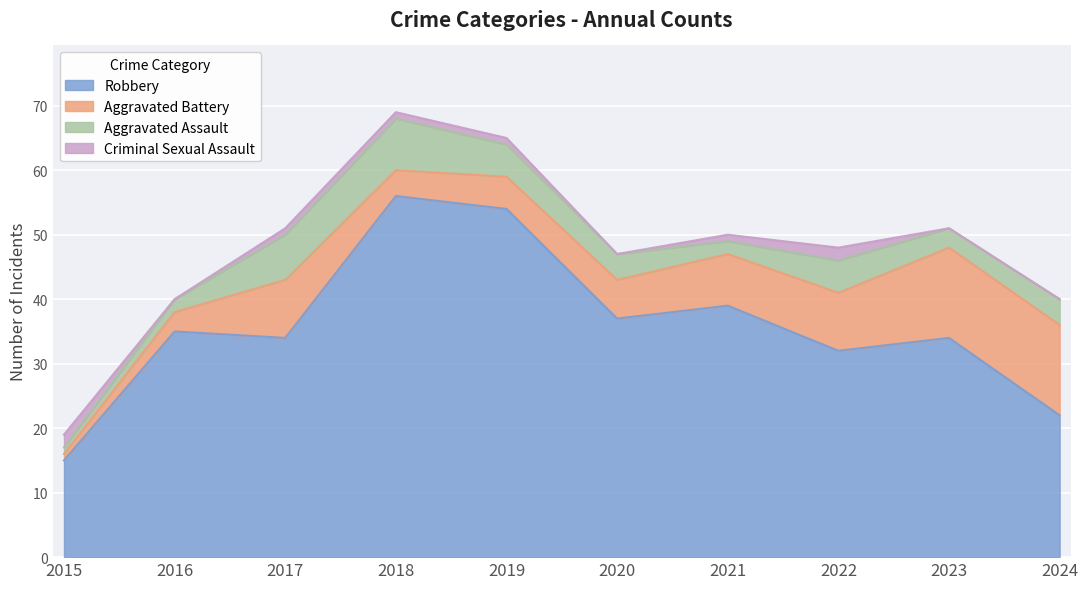

What is the sum of the Aggravated Battery values at 2016 and 2018?

7